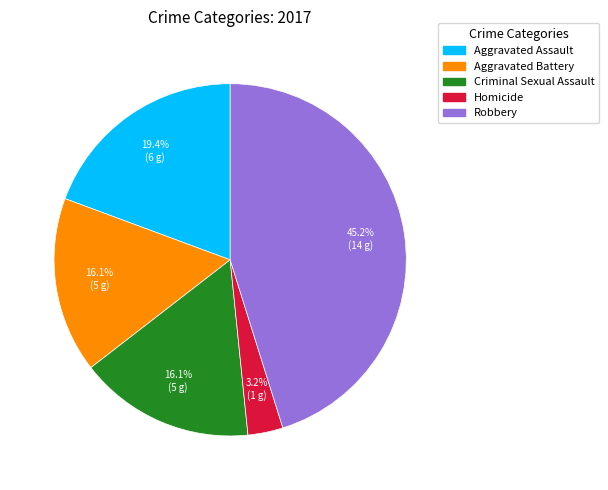

What is the total percentage of Homicide and Robbery?

48.4%